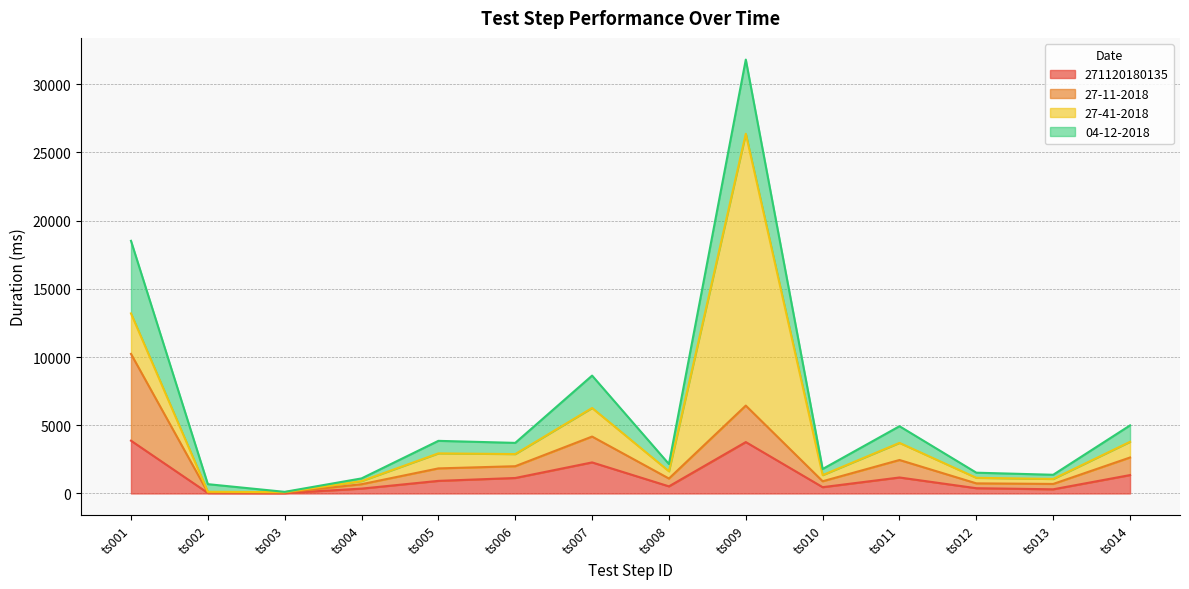

Rank the series by their maximum value, from highest to lowest.

27-41-2018, 27-11-2018, 04-12-2018, 271120180135